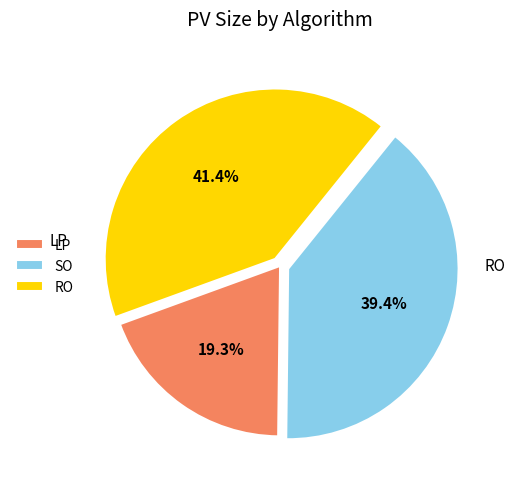

Is SO the majority of the pie?

No